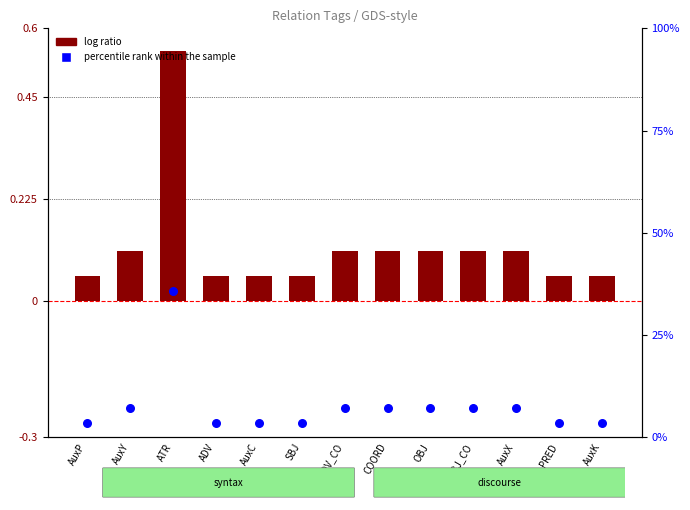

Which series has the largest Y range (max minus min)?

percentile rank within the sample